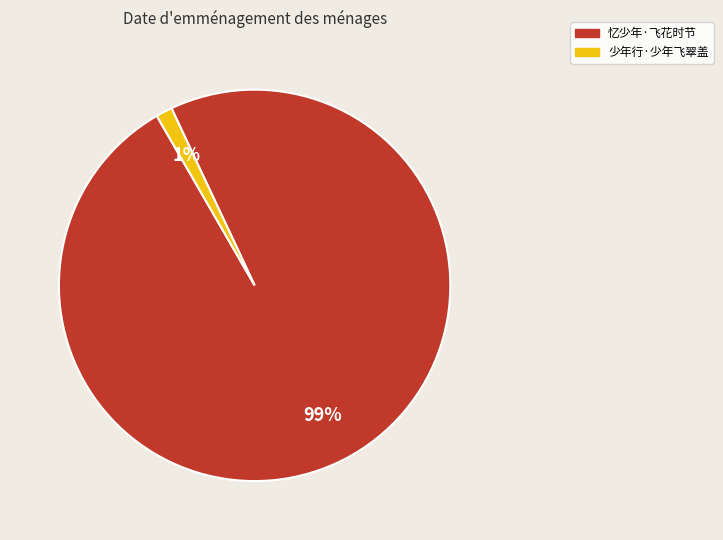

To the nearest percent, what percentage of the pie is 忆少年·飞花时节?

99%